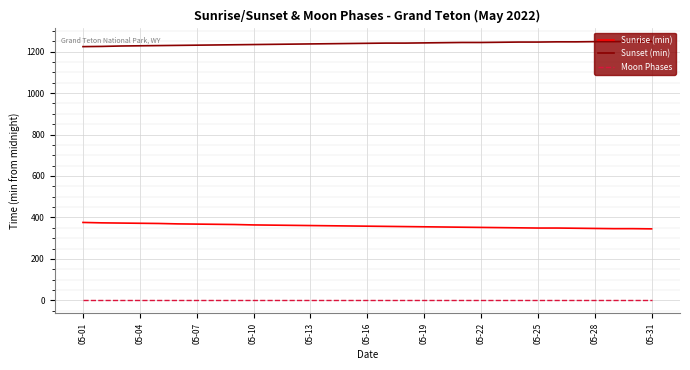

True or false: Moon Phases and Sunset (min) intersect in this chart.

False